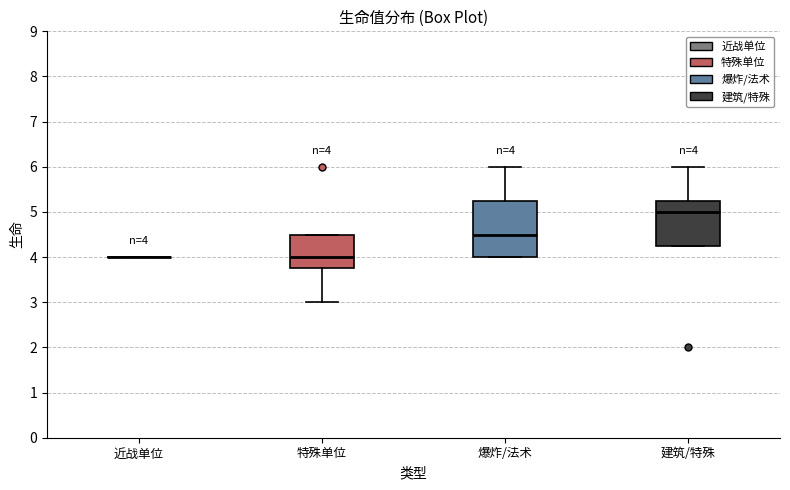

Which box is the tallest, from its lower edge to its upper edge?

爆炸/法术